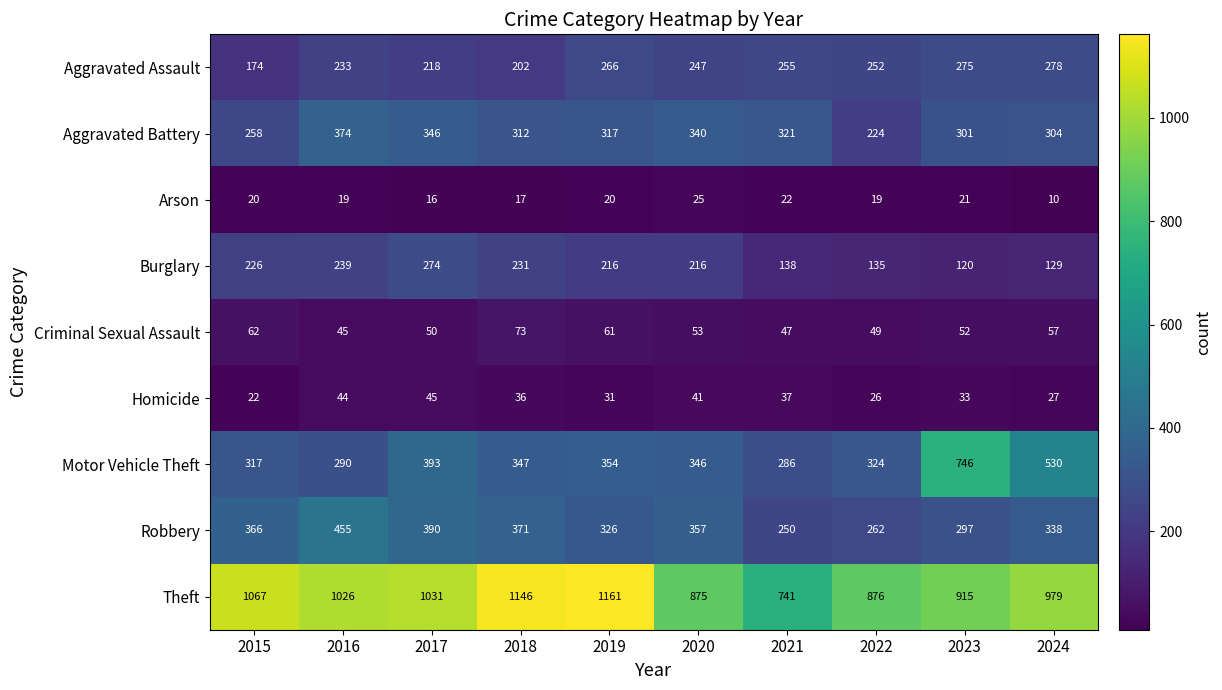

What is the sum of the Robbery values at 2023 and 2015?

663